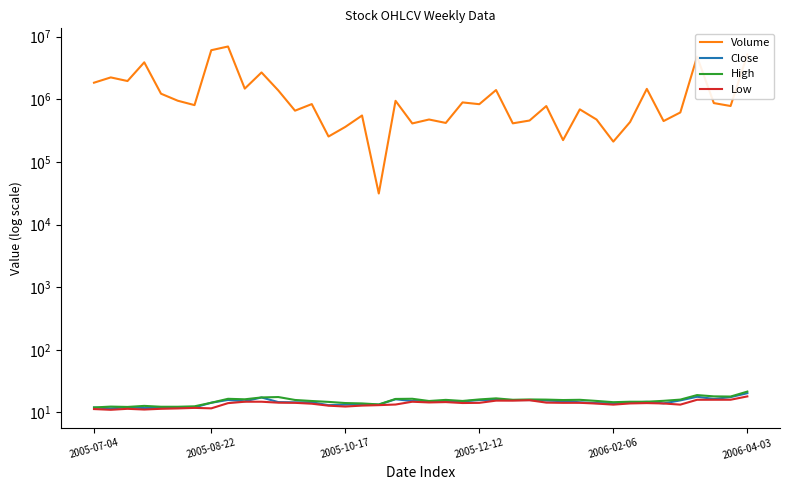

What is the spread (max minus min) of values at 2005-10-17?

362757.6